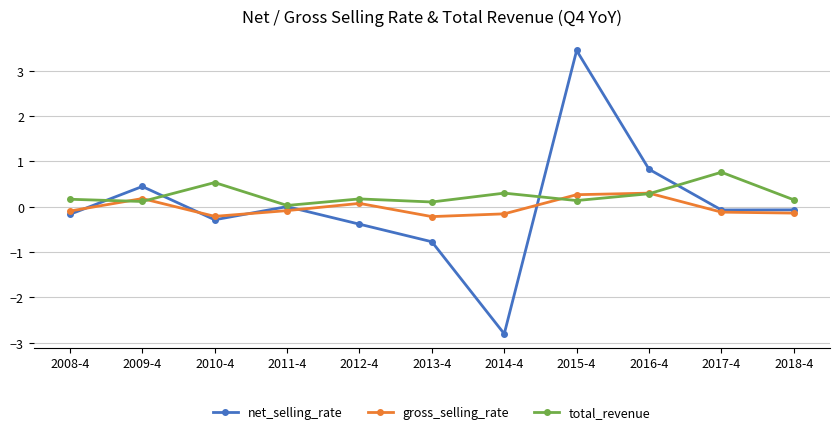

Is the value of net_selling_rate at 2011-4 greater than the value of total_revenue at 2012-4?

No